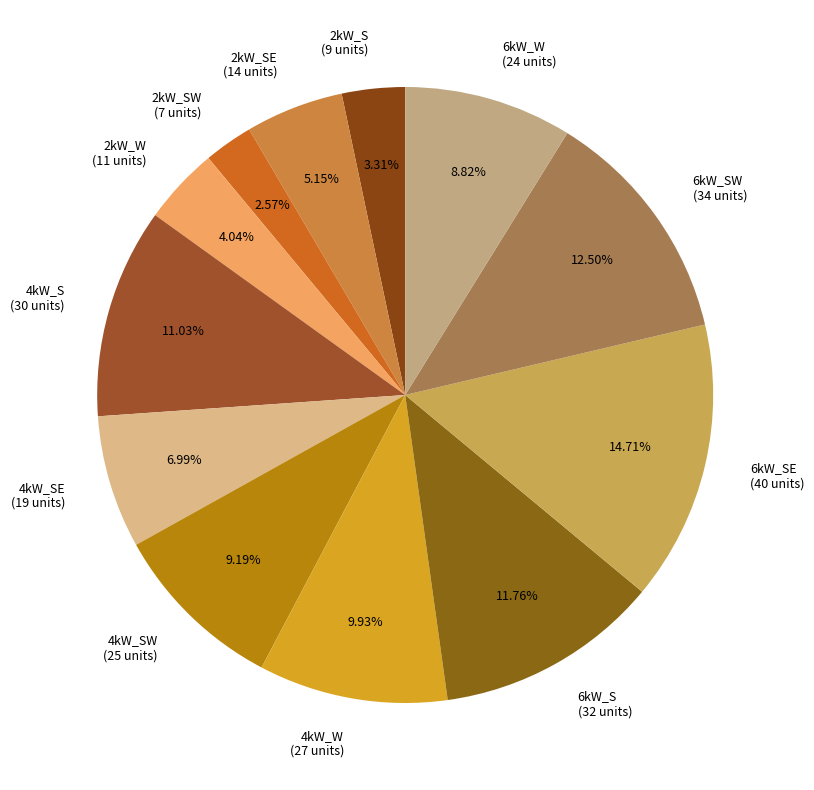

Does any single category account for the majority?

No